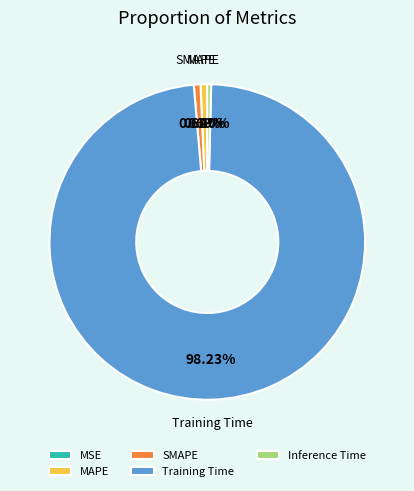

Which category has the biggest portion of the pie?

Training Time